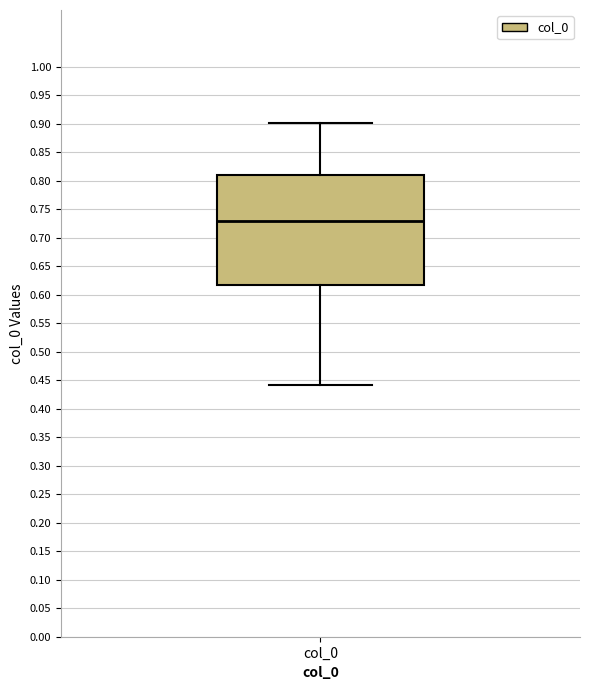

Transcribe this box plot: give where the median line is, the range the box spans, and where the two whiskers end, as read against the y-axis. The values are not printed on the chart, so give them approximately, as read against the axis.

median 0.73, box 0.62 to 0.81, whiskers 0.44 to 0.90